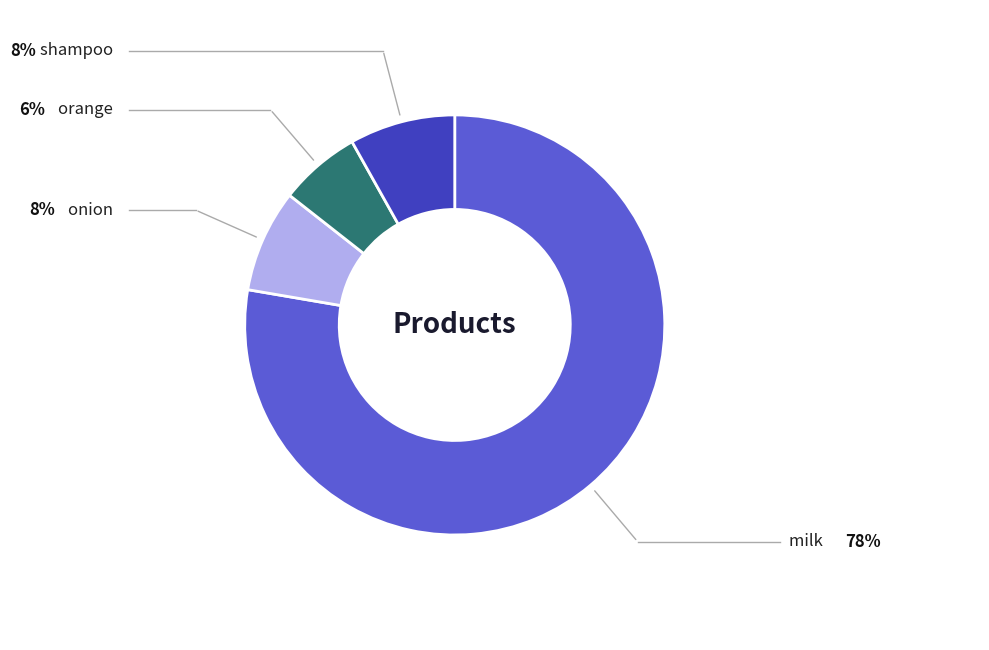

Does any single category account for the majority?

Yes